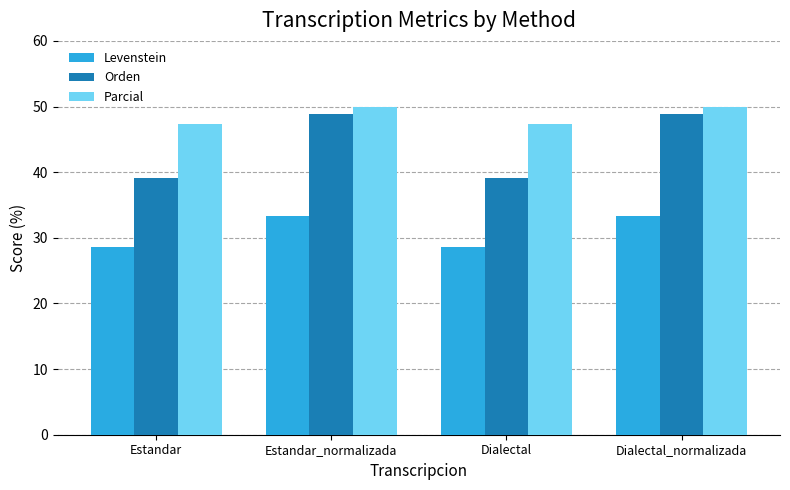

How many bars are there in each group?

3